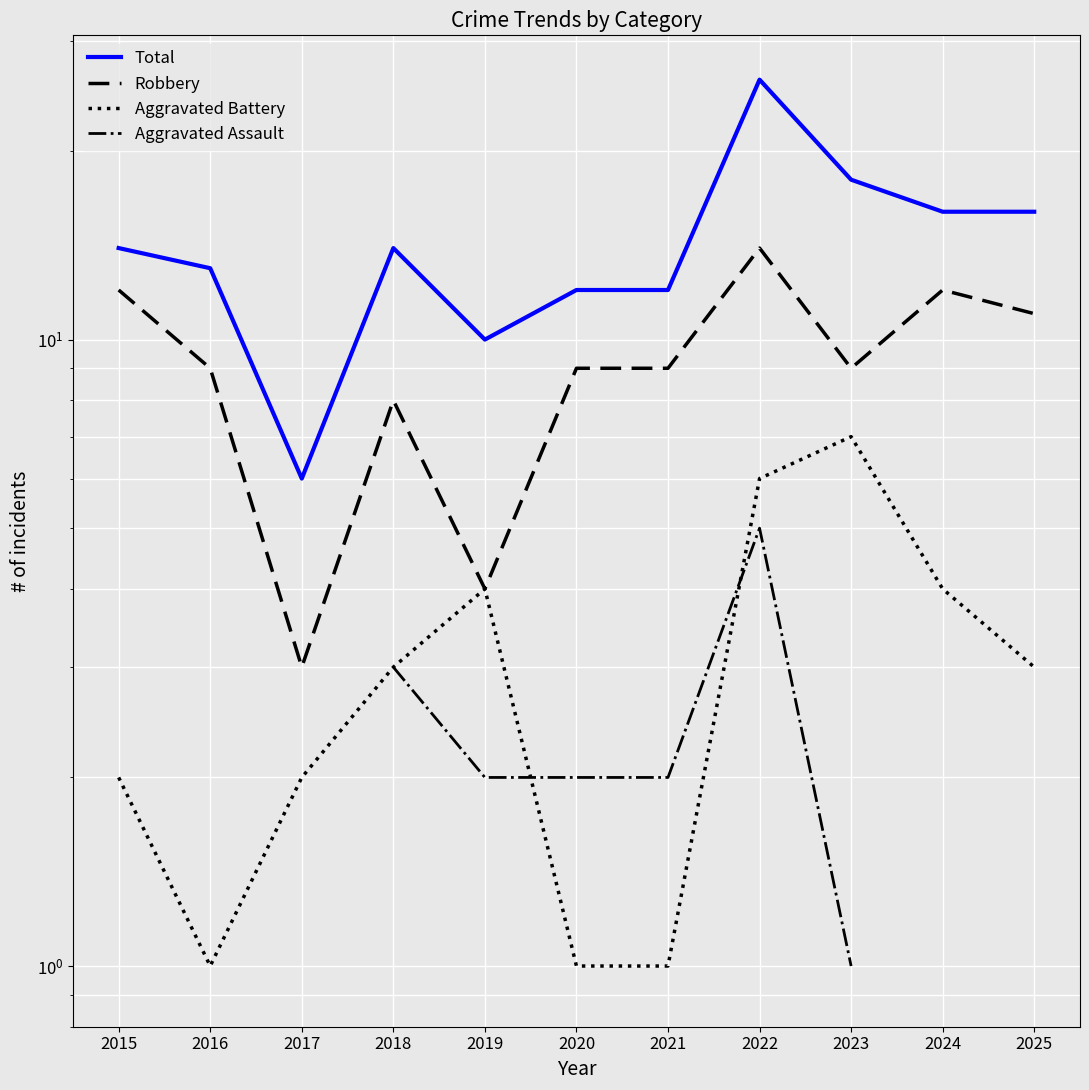

Which has a higher value, 2016 or 2021?

2016